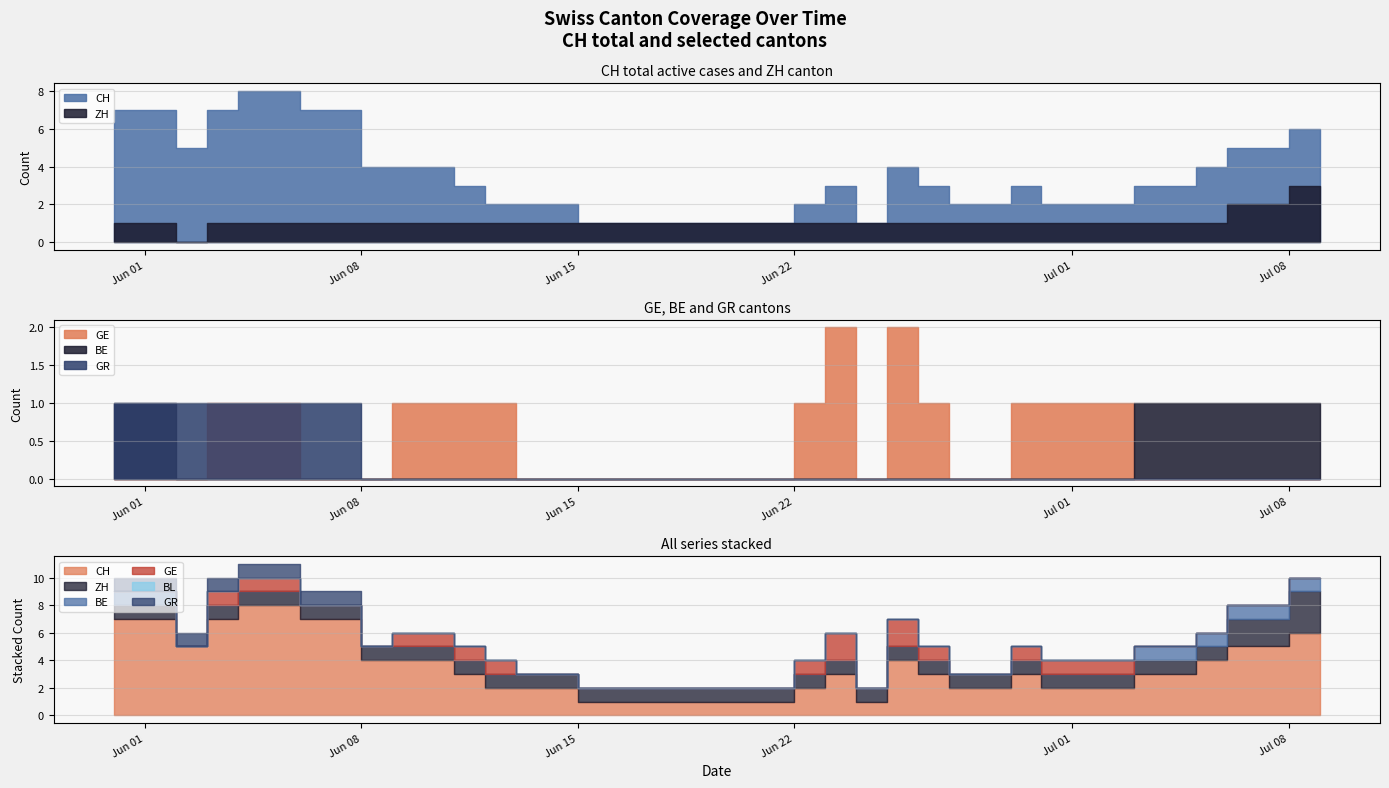

At how many categories does at least one series exceed 0?

40